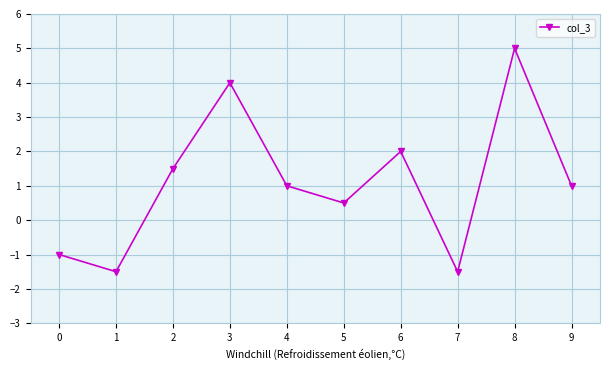

Where is the first local maximum?

3